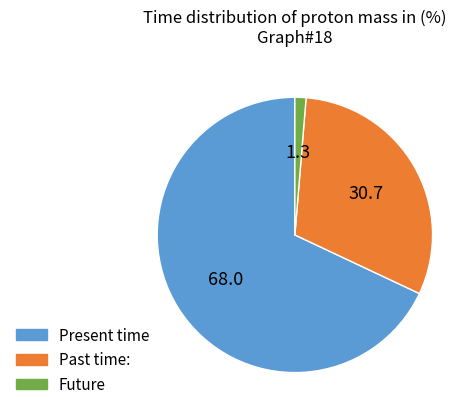

Count the number of slices in the pie.

3